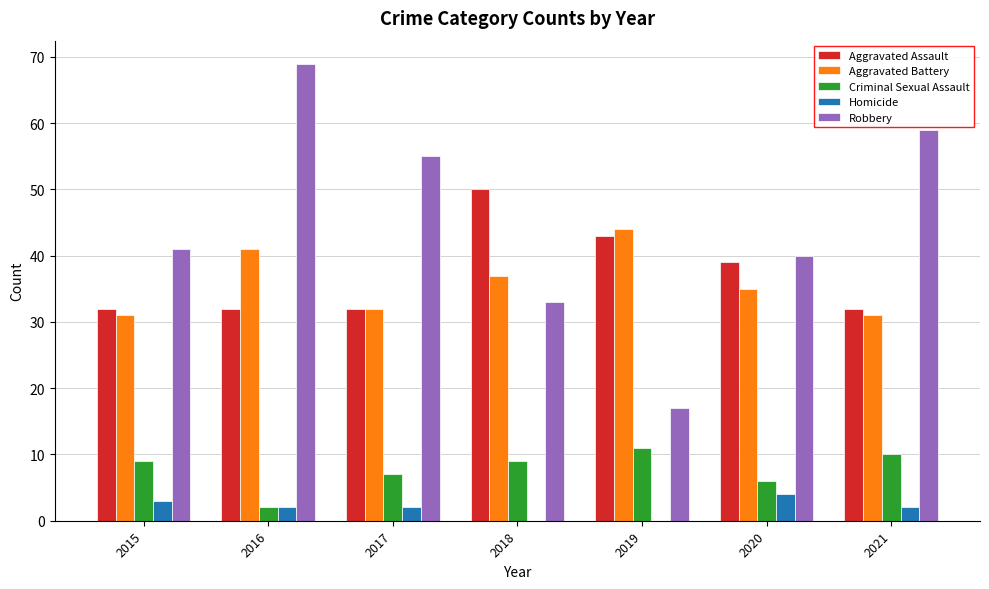

True or false: Criminal Sexual Assault has a value of 11 at 2019.

True